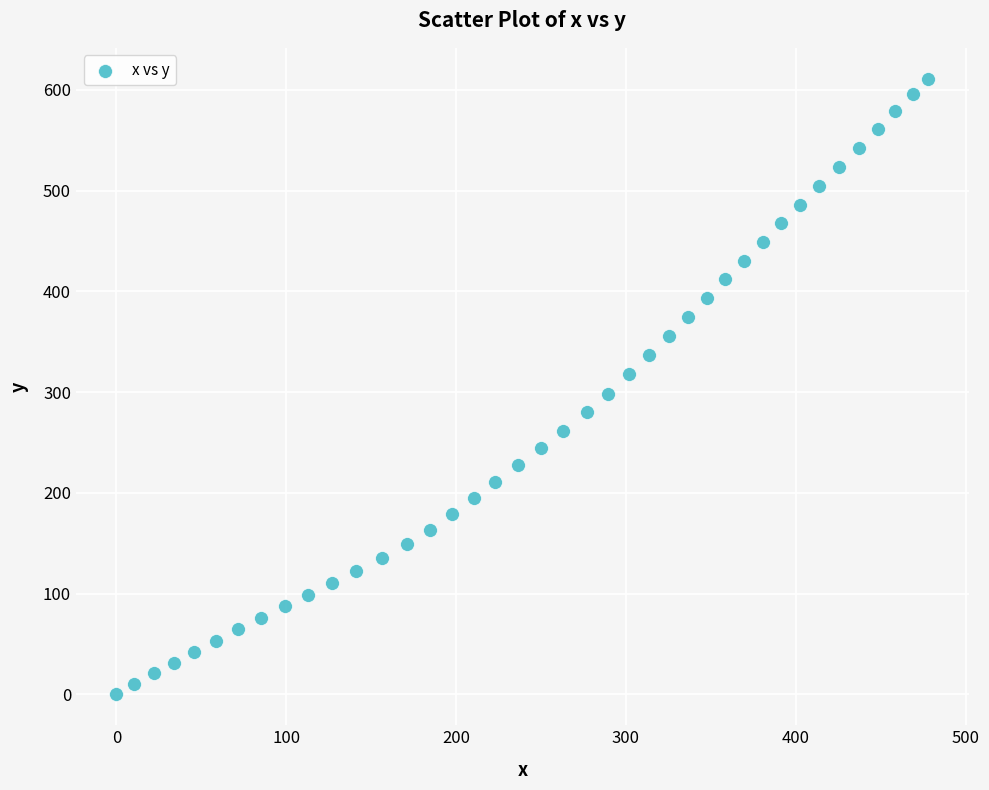

What is the range of Y values (max minus min)?

611.1